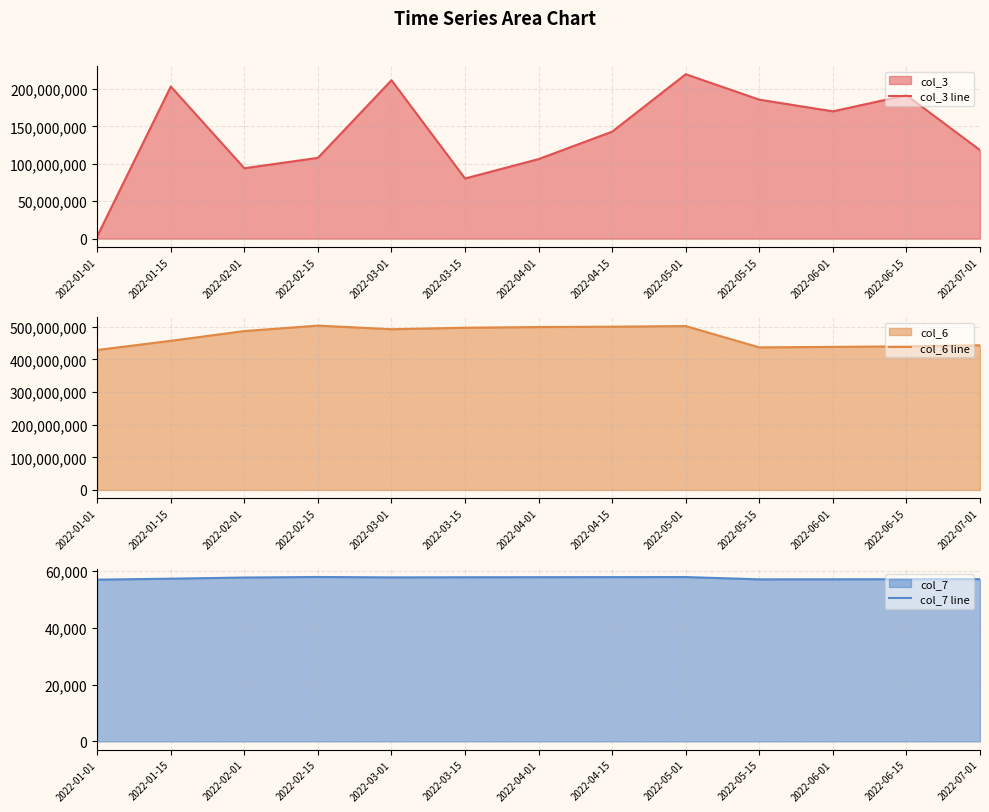

True or false: col_7 line has more than 1 points higher than both neighbors.

True